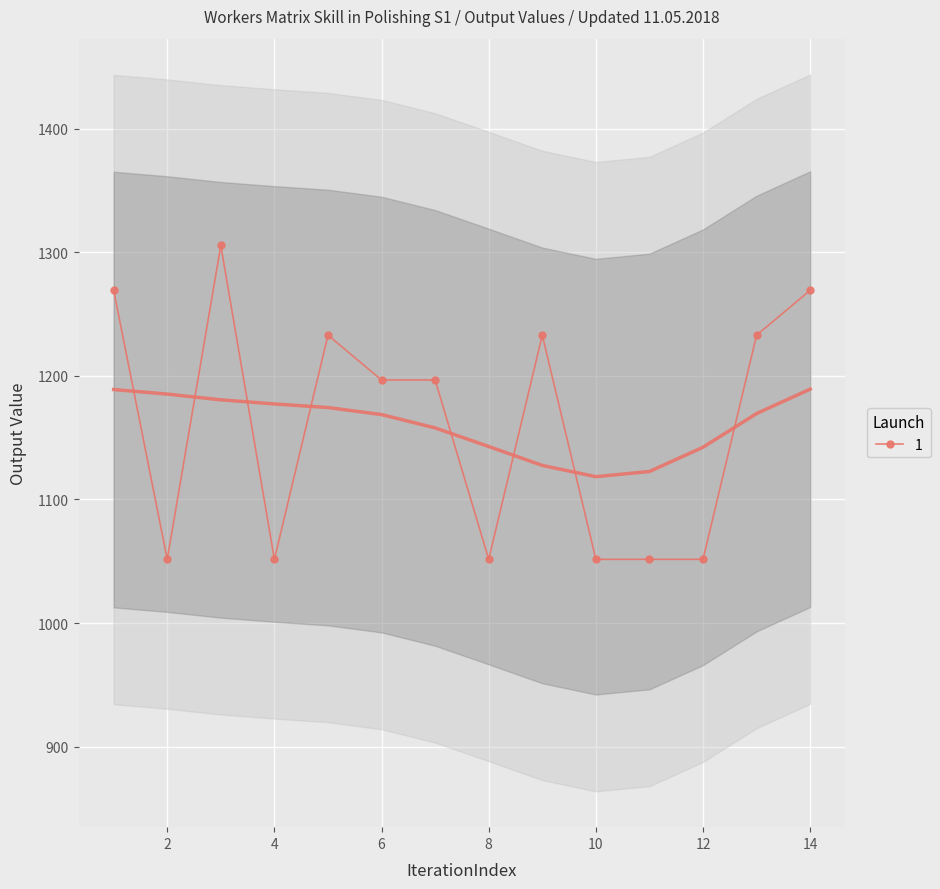

How many values exceed 1196?

8